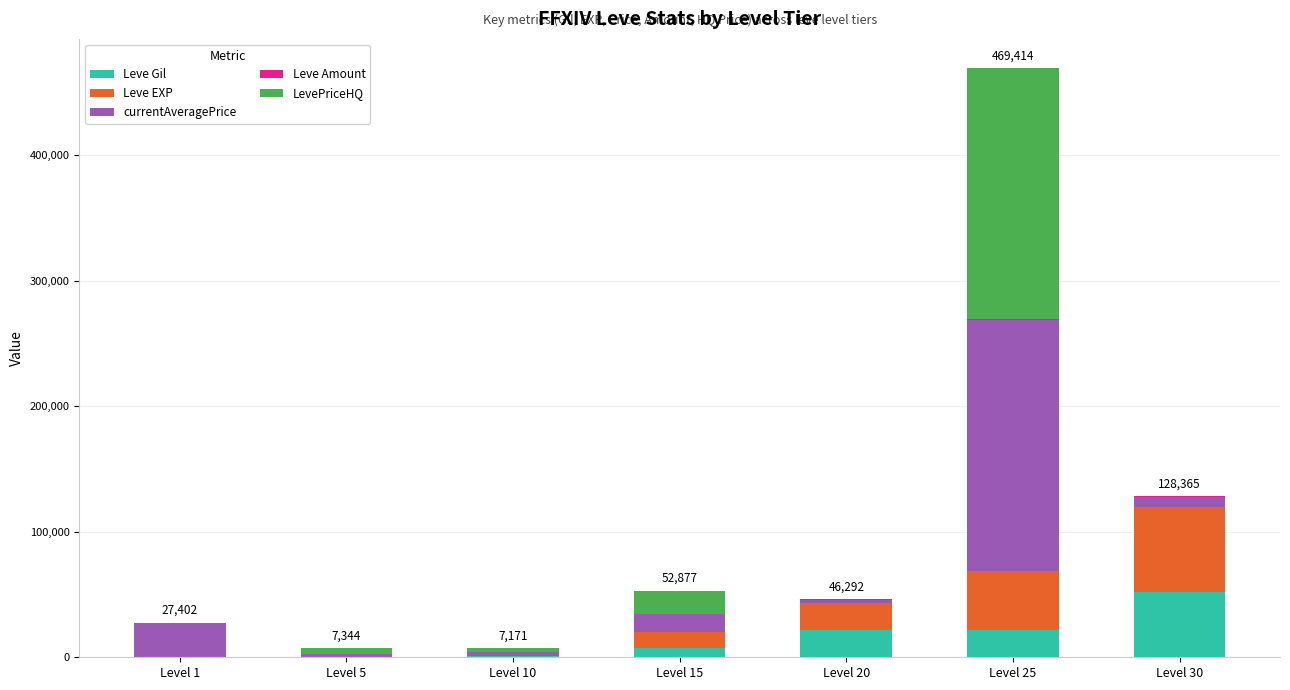

What is the sum of all Leve Gil values?

104190